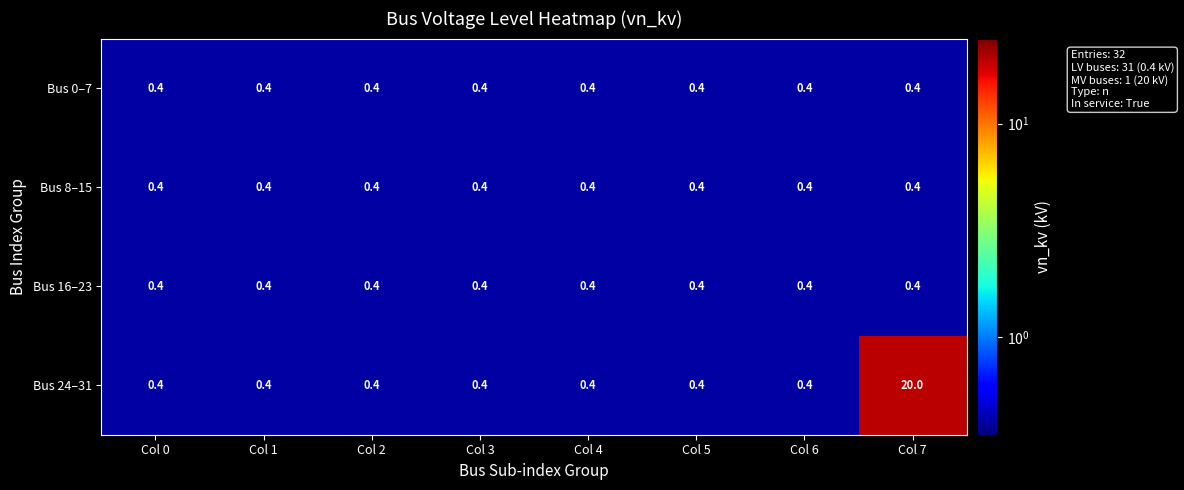

What value does the Bus 16–23 series have at Col 0?

0.4